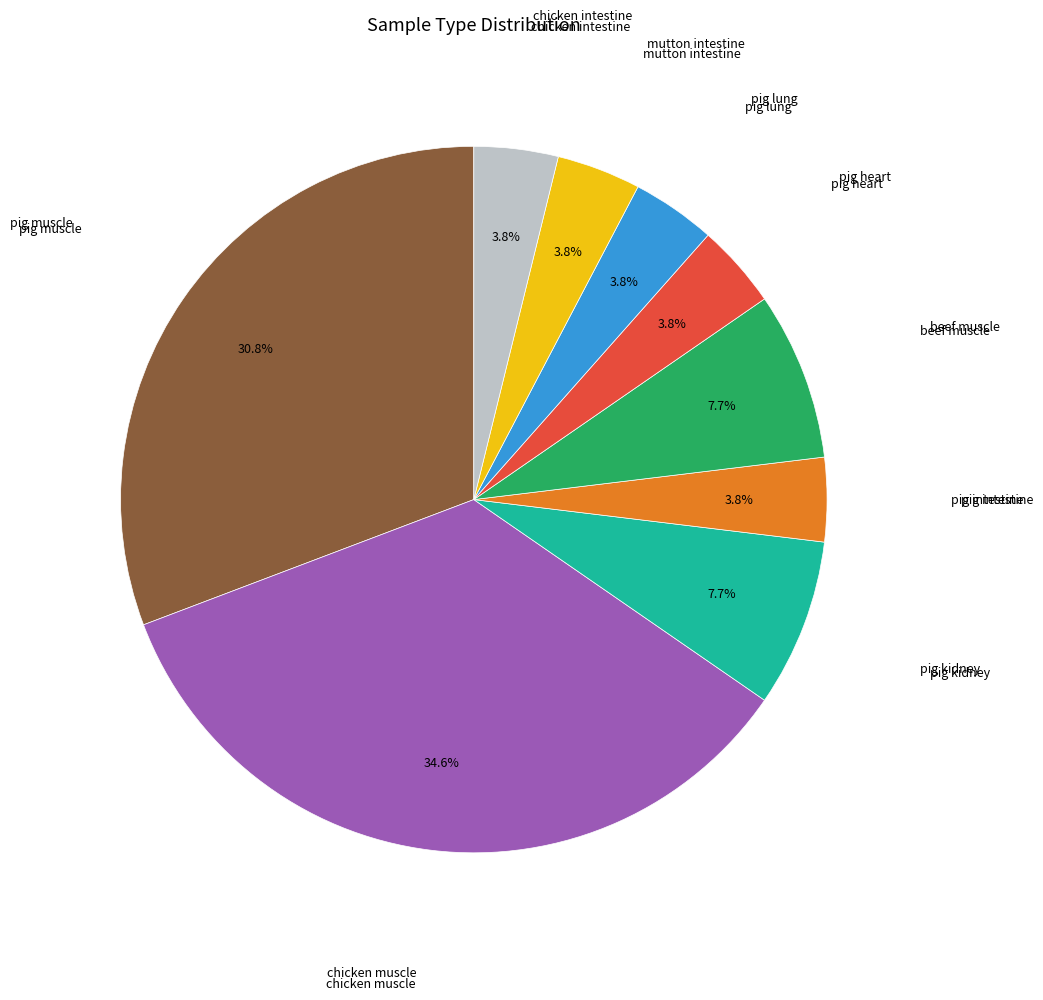

Count the number of slices in the pie.

9